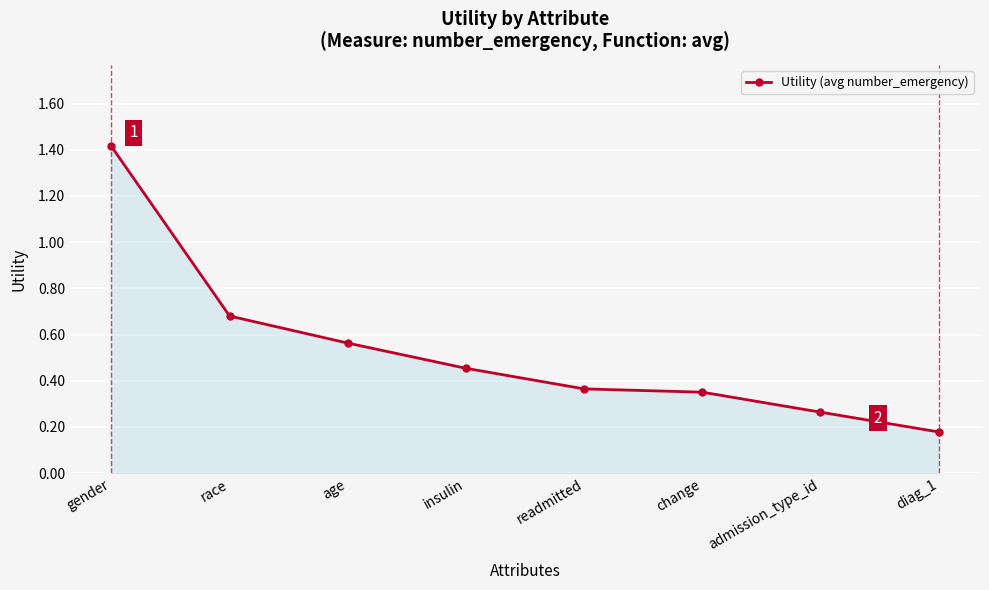

Rank the categories by value from lowest to highest.

diag_1, admission_type_id, change, readmitted, insulin, age, race, gender